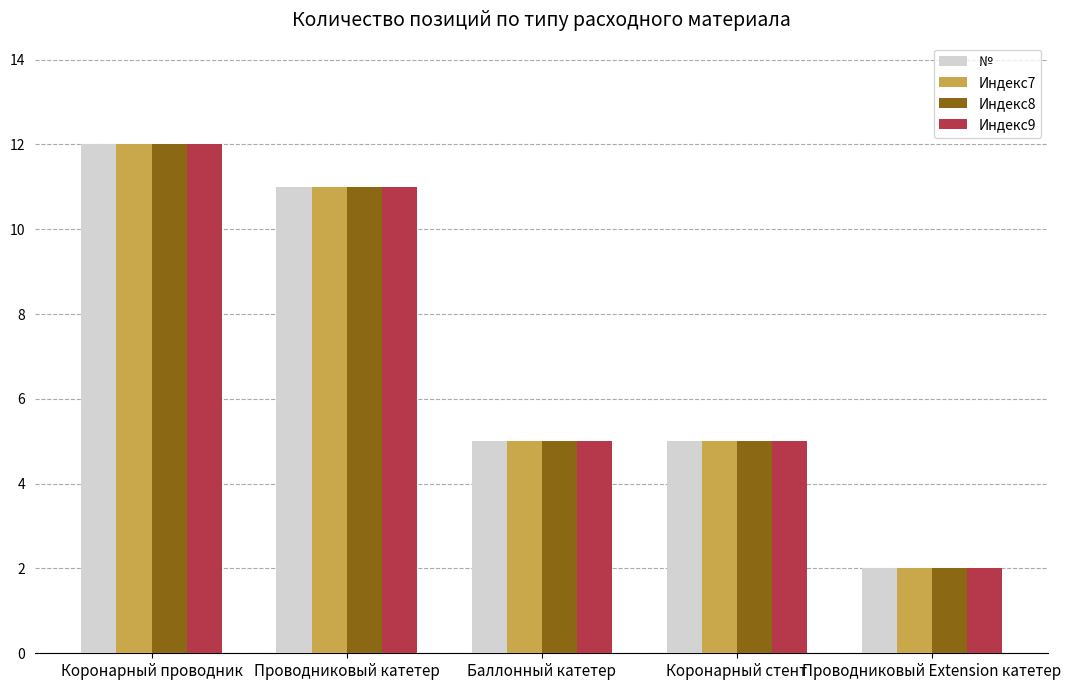

Where does the Индекс8 series first go above 5?

Коронарный проводник